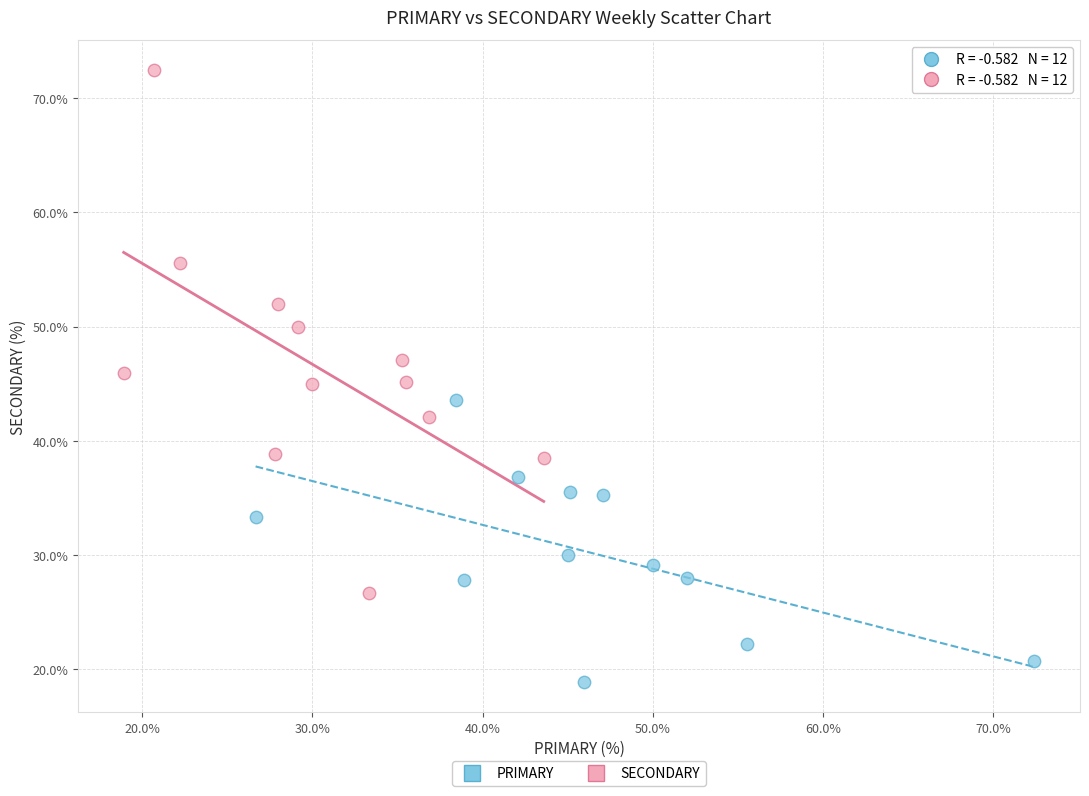

Which series contains the lowest Y value?

PRIMARY